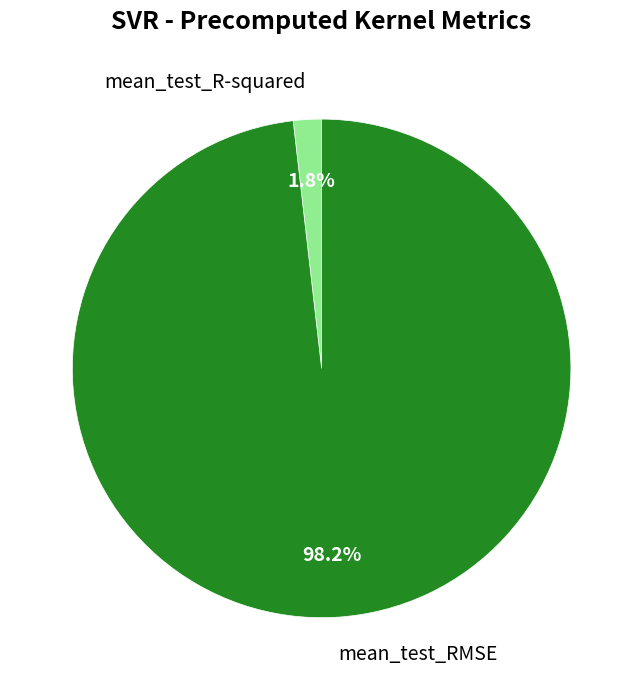

What percentage is the mean_test_RMSE slice, to the nearest percent?

98%